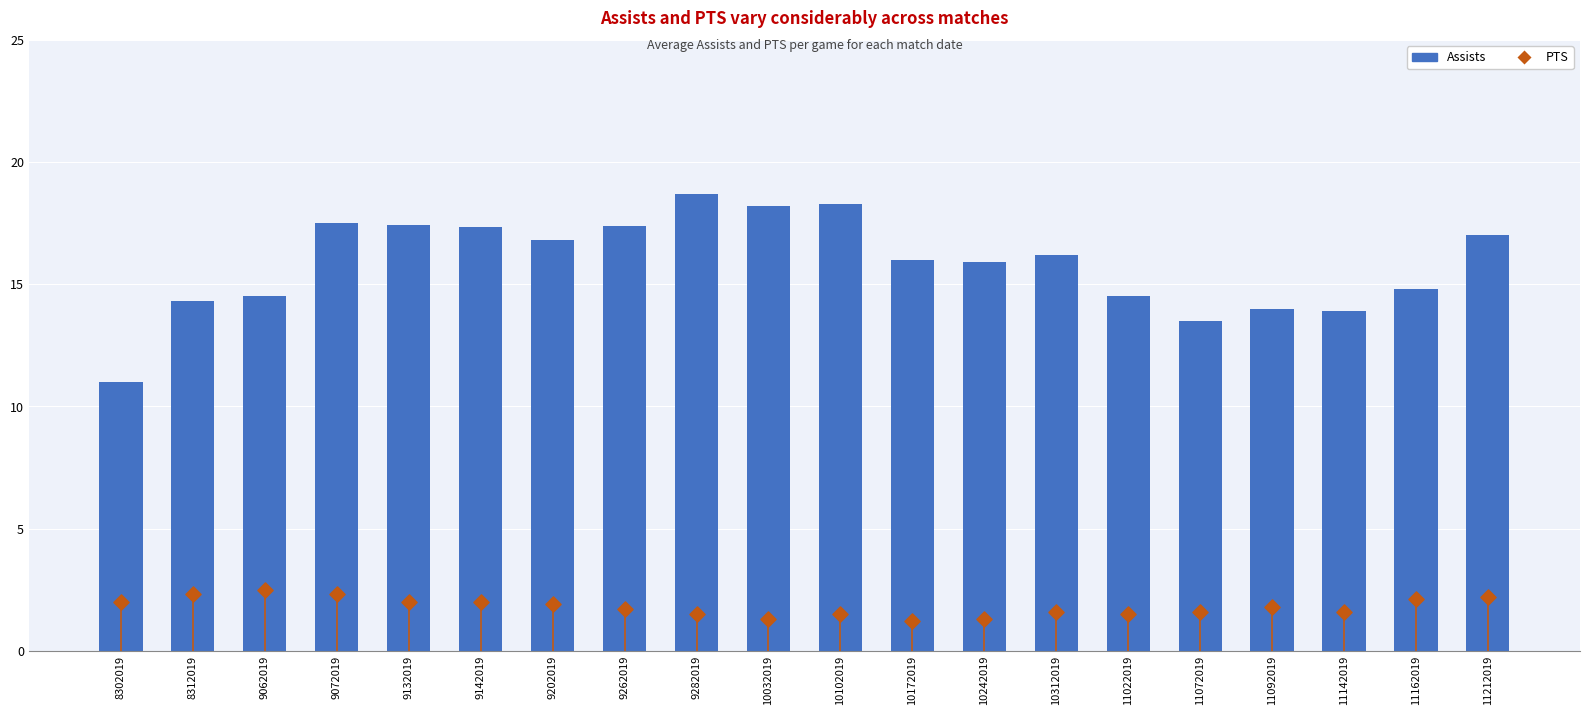

What are all the series names shown in the legend?

Assists, PTS